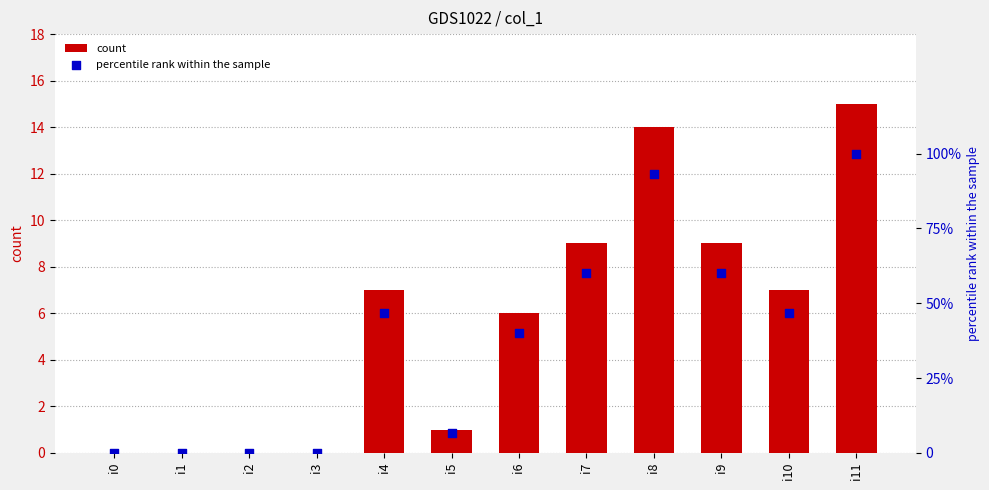

What are all the series names shown in the legend?

count, percentile rank within the sample